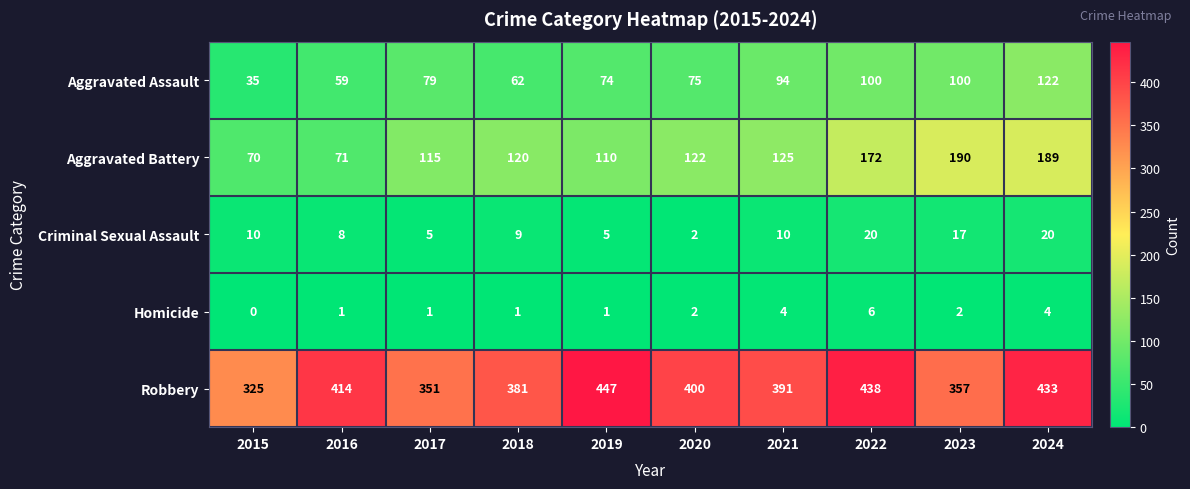

At how many categories does at least one series exceed 153?

10